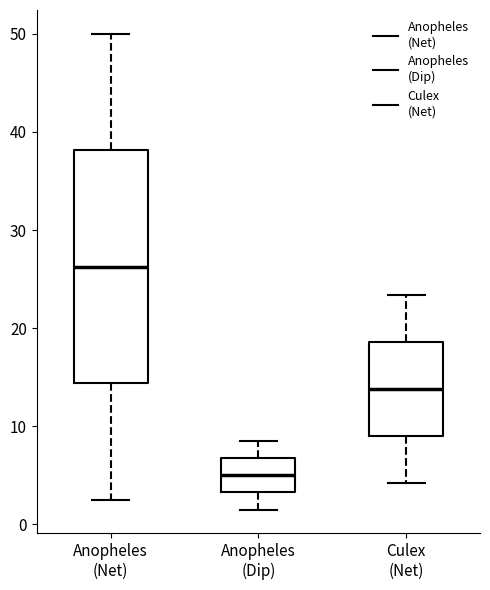

Which box is the tallest, from its lower edge to its upper edge?

Anopheles (Net)